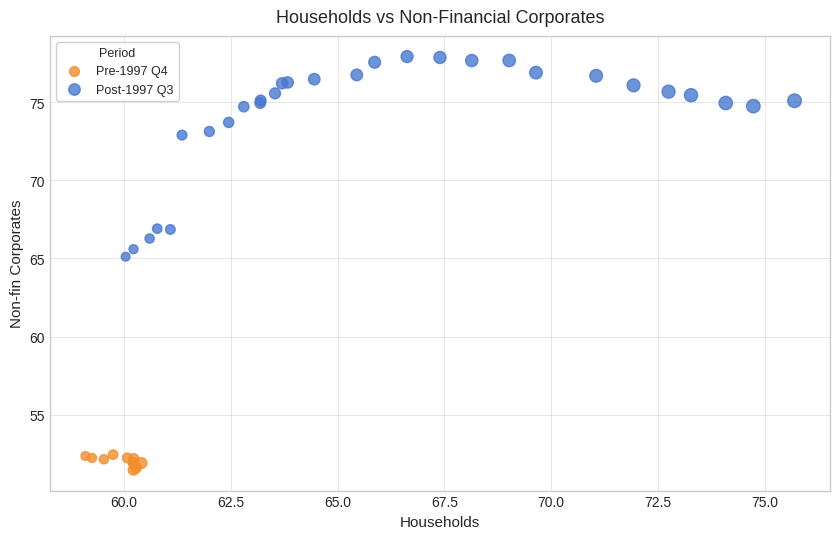

What are all the series names shown in the legend?

Pre-1997 Q4, Post-1997 Q3